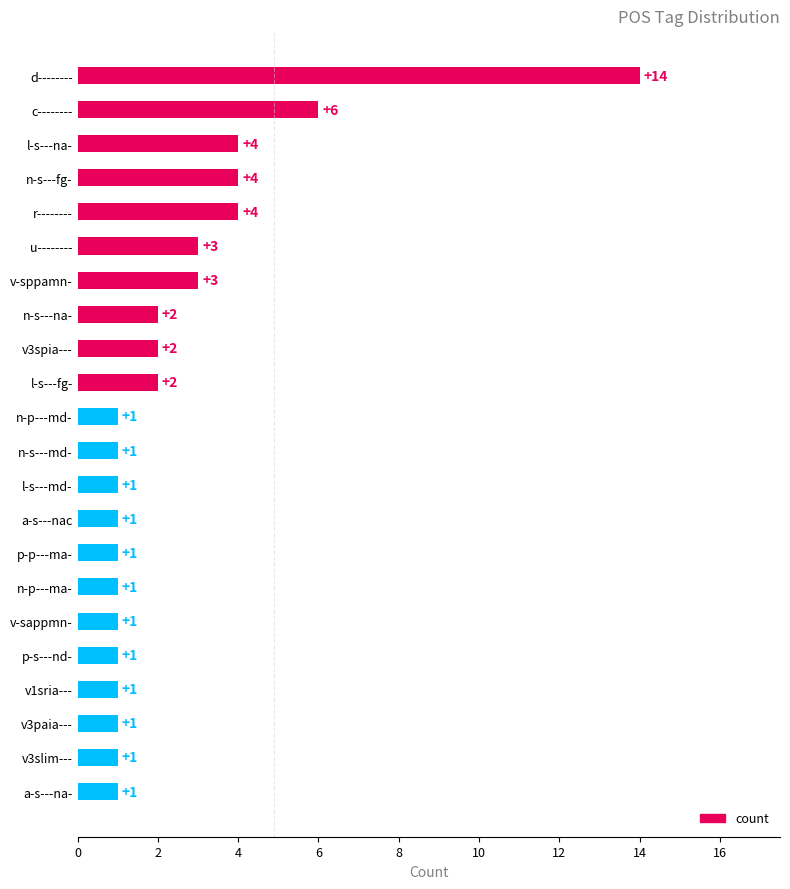

What is the ratio of the value at r-------- to the value at n-s---na-?

2.0